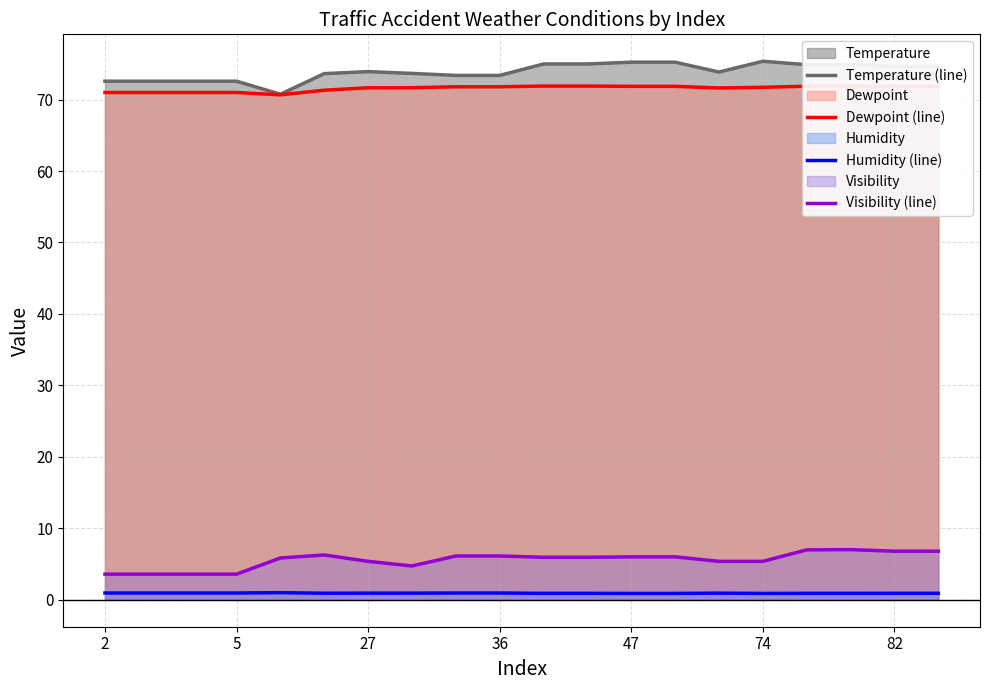

What are all the series names shown in the legend?

Temperature (line), Dewpoint (line), Humidity (line), Visibility (line)